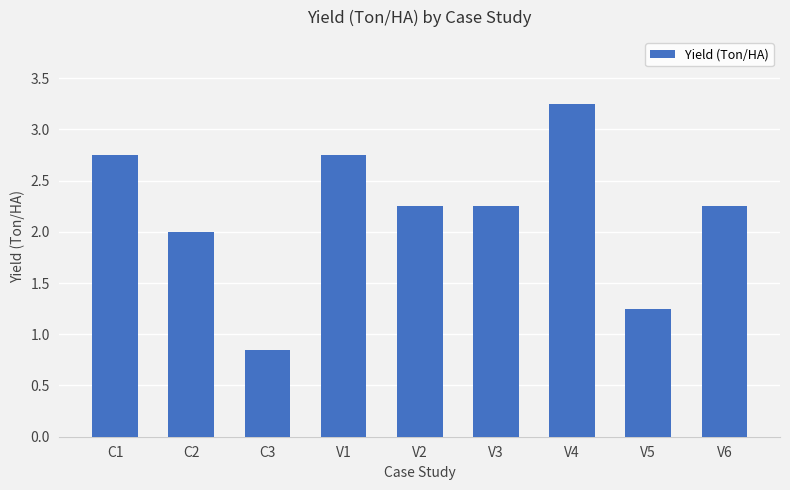

Count the number of data series in this chart.

1